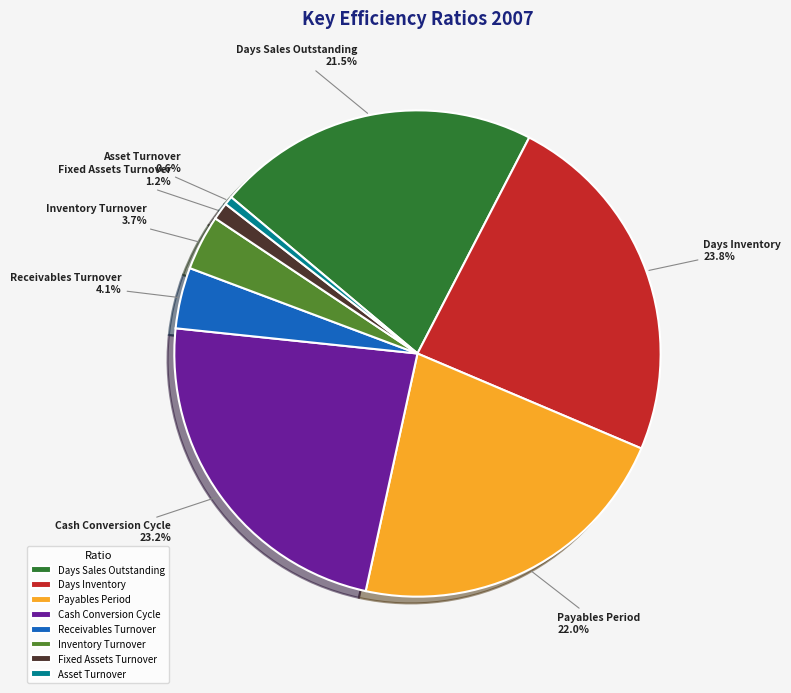

To the nearest percent, what is the combined percentage of Asset Turnover and Fixed Assets Turnover?

2%